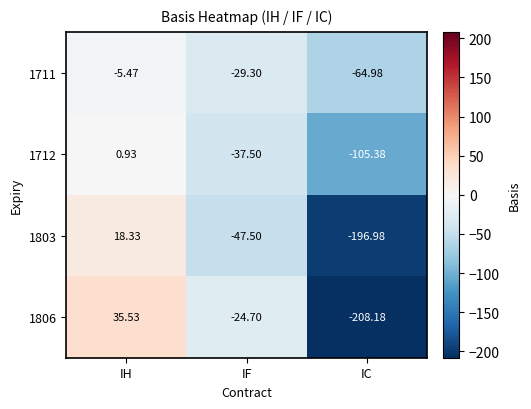

At how many categories does at least one series exceed 22?

1